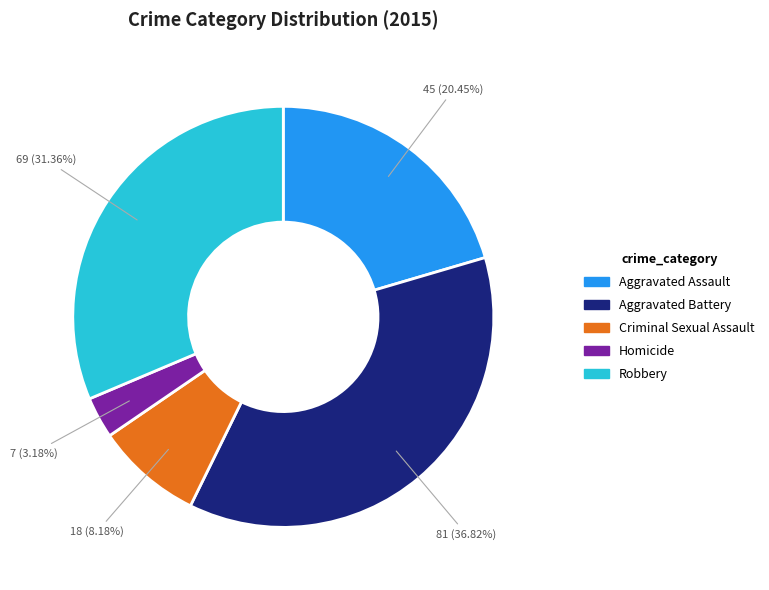

How many slices are in this pie chart?

5